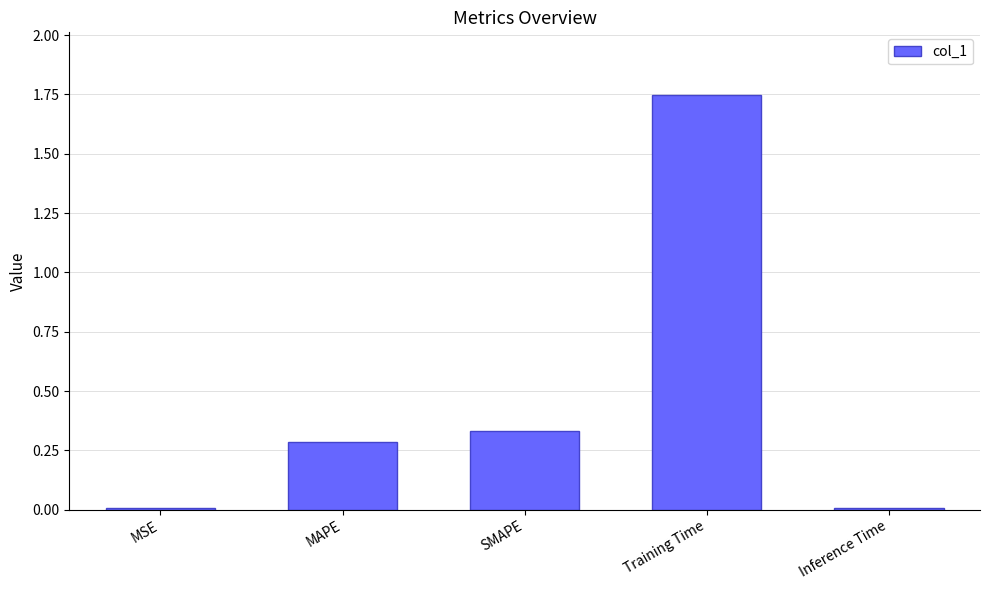

Which category has the highest value across all series?

Training Time